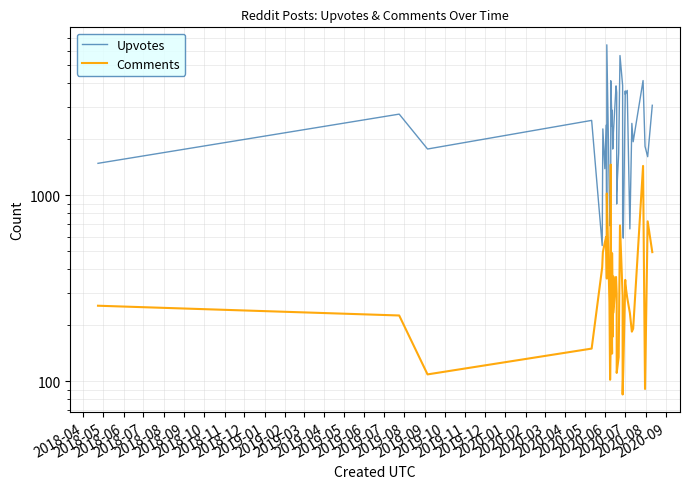

True or false: Upvotes and Comments cross at least once.

False